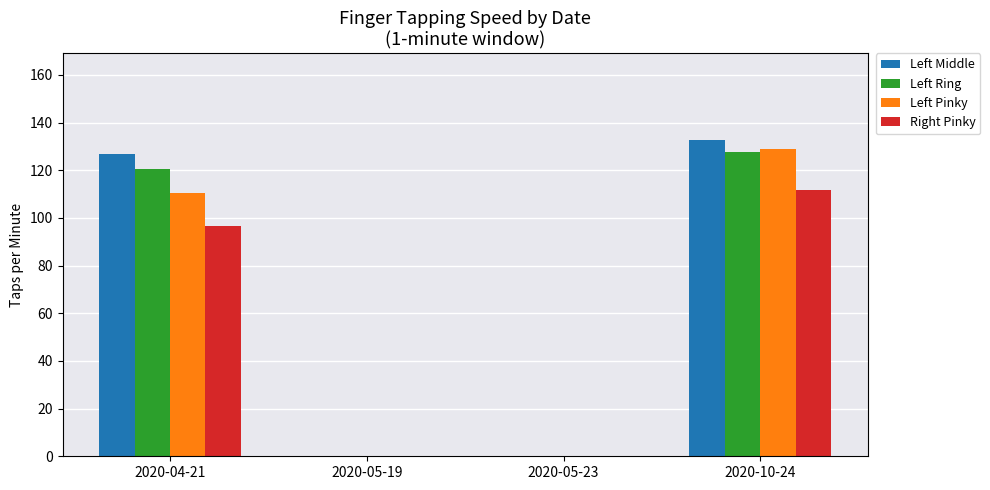

How many values in the Right Pinky series exceed 96?

2